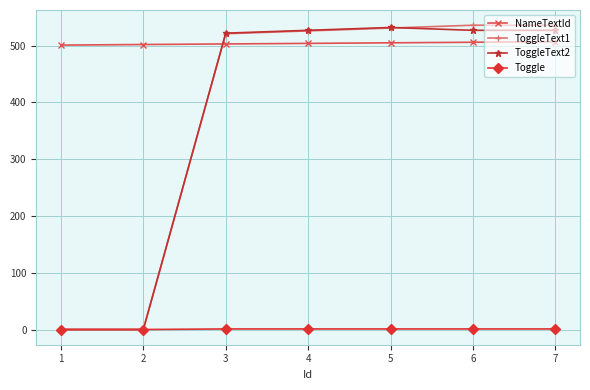

True or false: ToggleText2 has more than 2 interior local peaks.

False